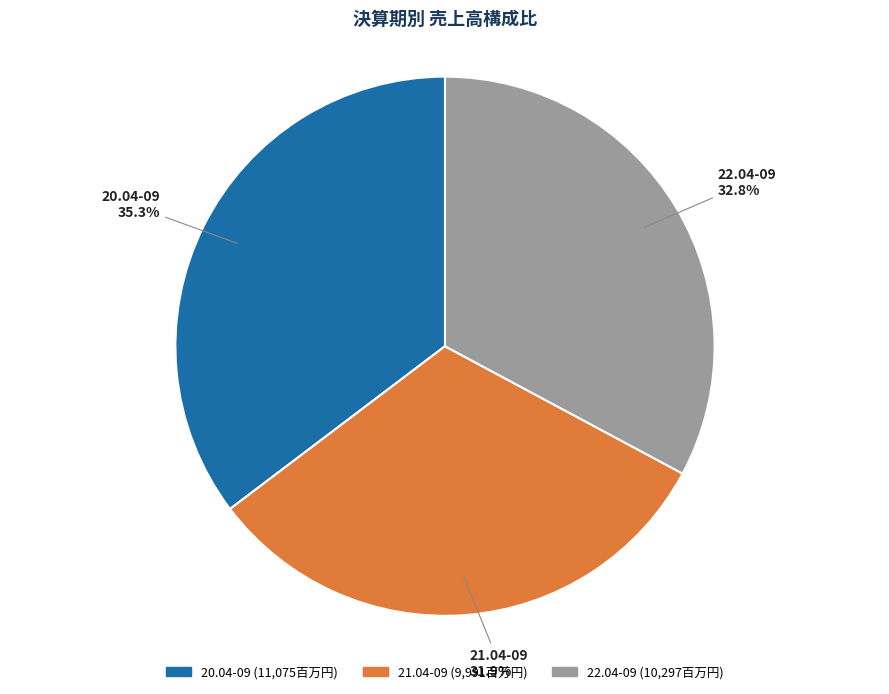

True or false: 20.04-09 accounts for 41% of the total.

False